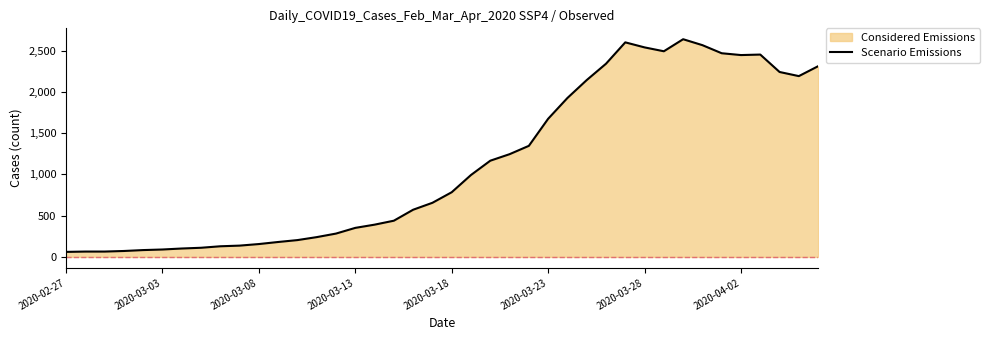

What is the change in value from 24 to 29?

+1254